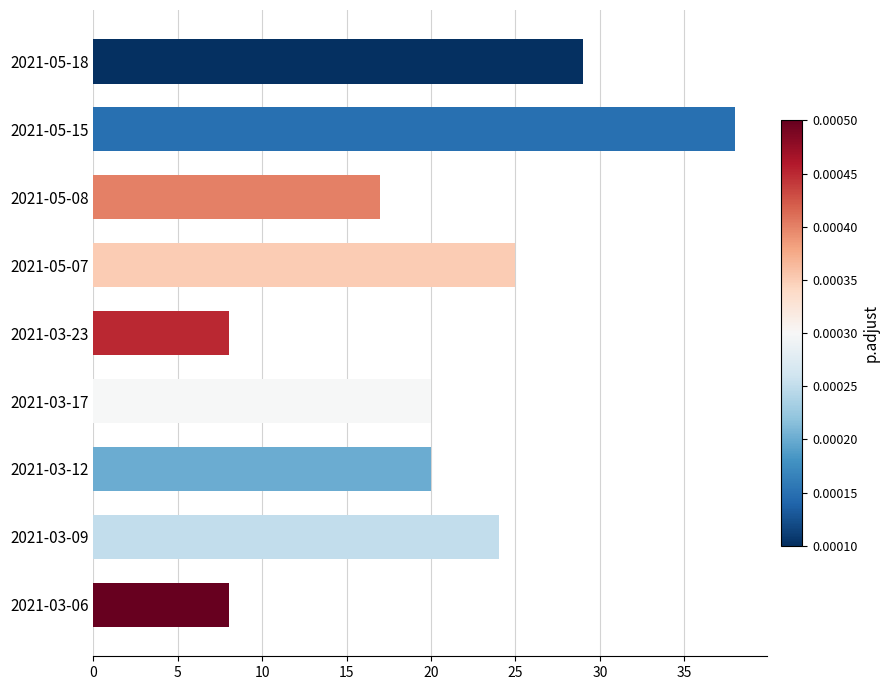

What is the change in value from 2021-05-08 to 2021-03-09?

+7